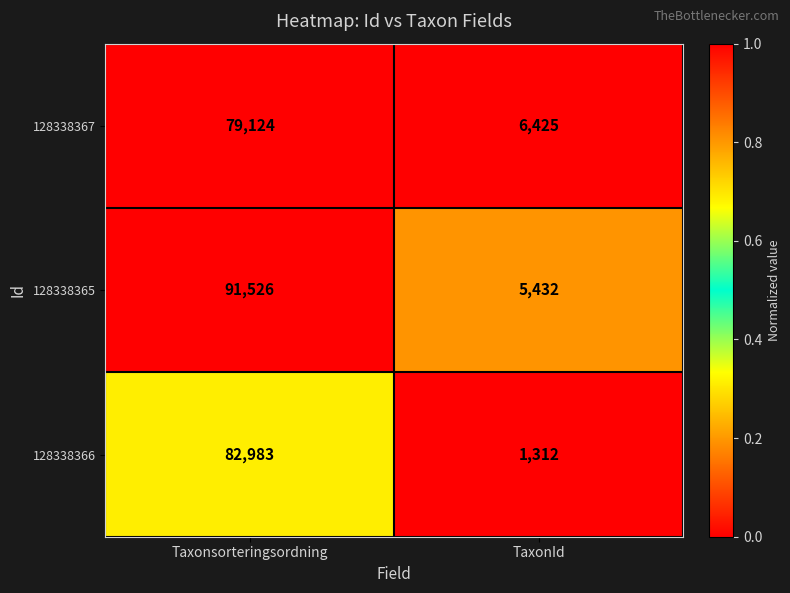

The value of 128338365 at TaxonId is 5432. True or false?

True